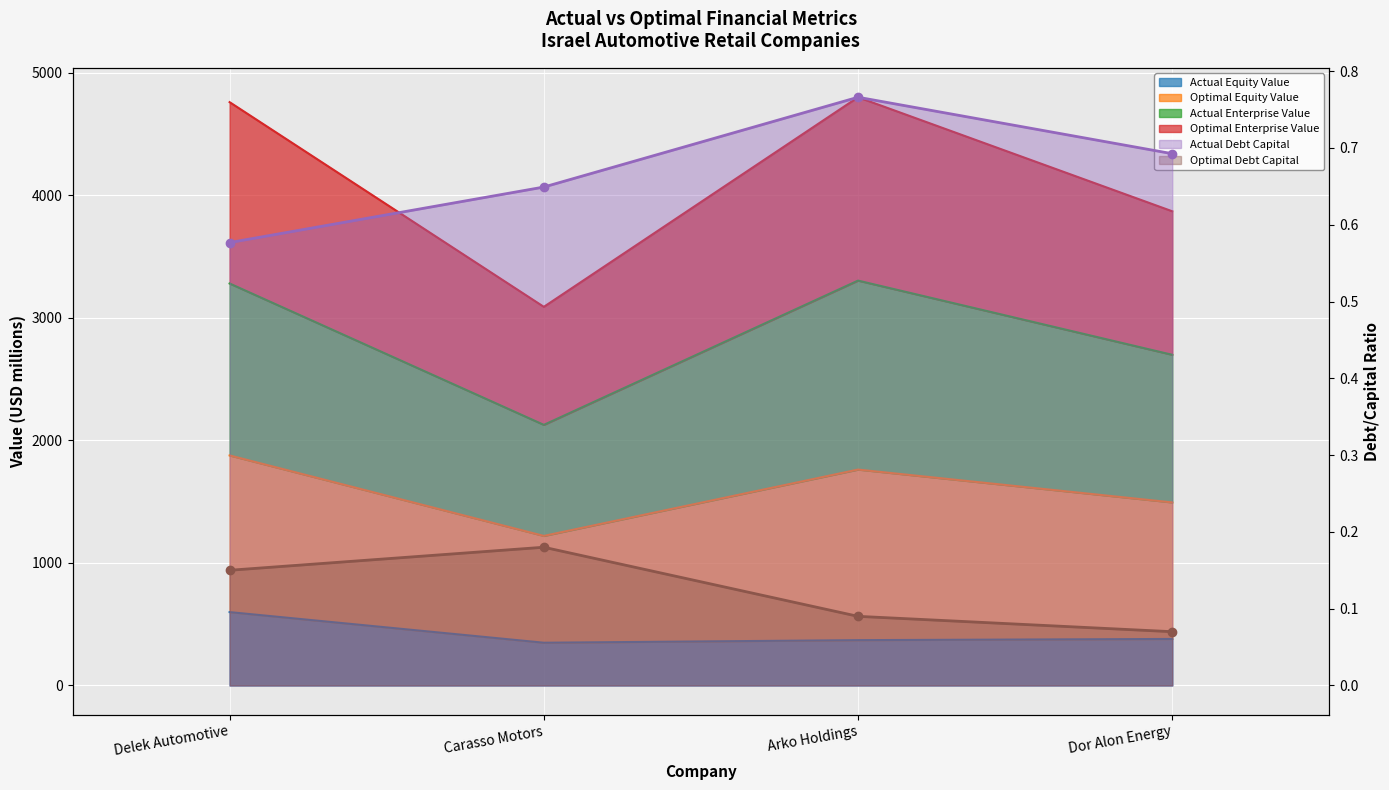

What is the approximate value of actual_equity_value at Dor Alon Energy?

379.6